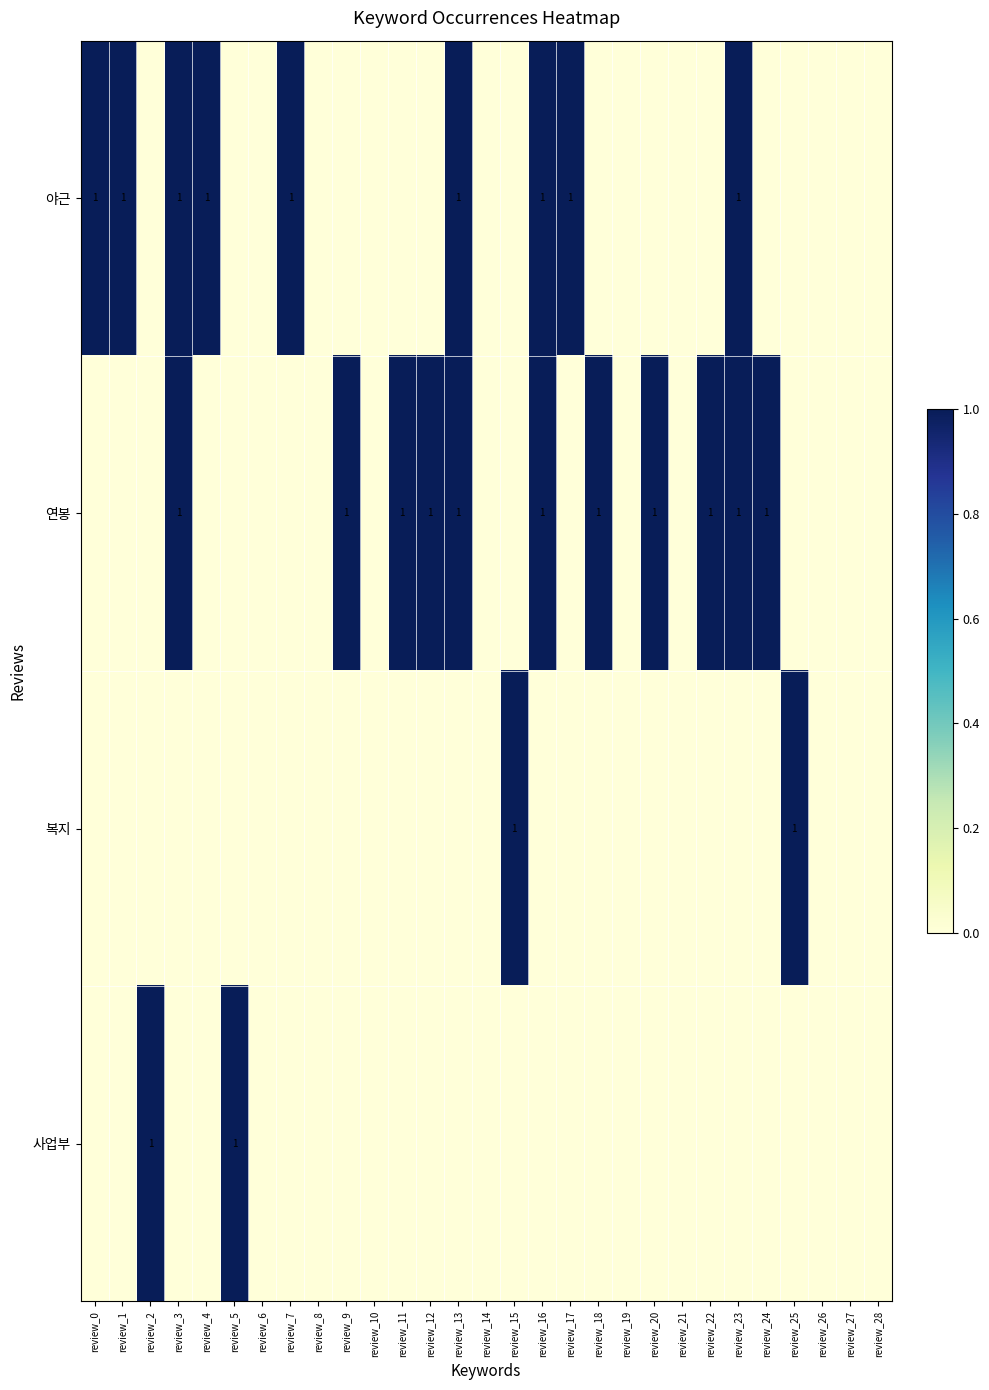

The 연봉 series shows 0 at review_24. True or false?

False